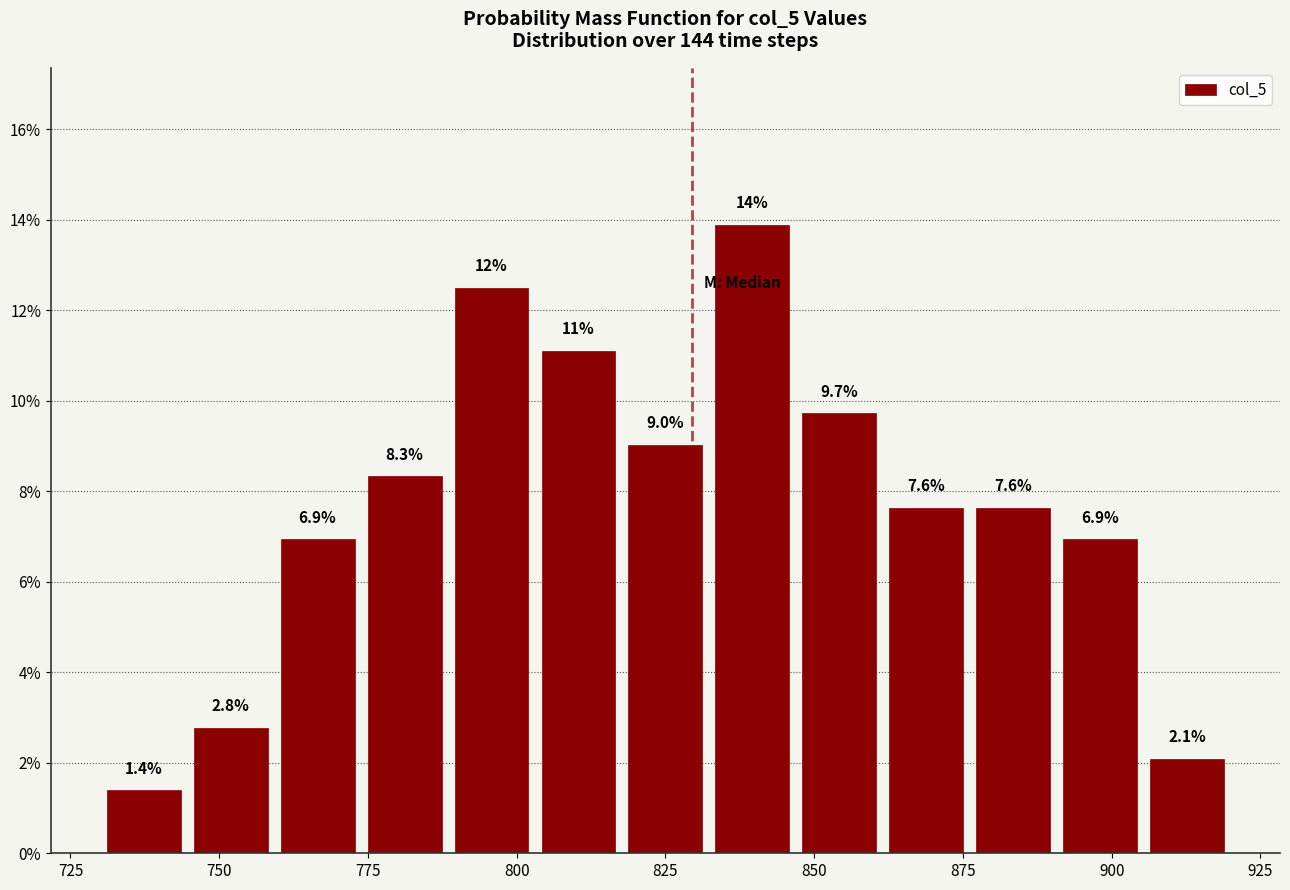

Around what value on the x-axis is the tallest bar? Give the approximate position of its centre, as read against the axis.

840